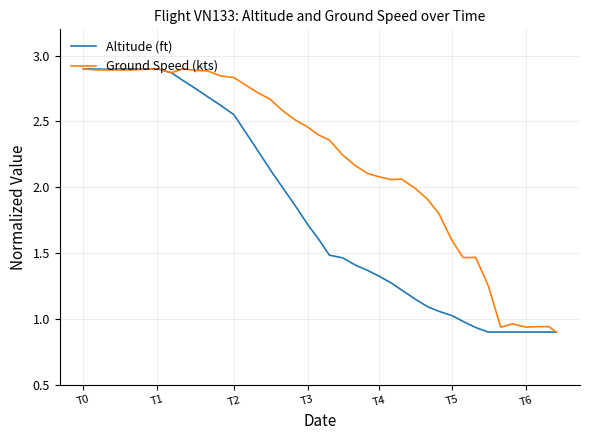

Which series has the largest total across all categories?

Ground Speed (kts)